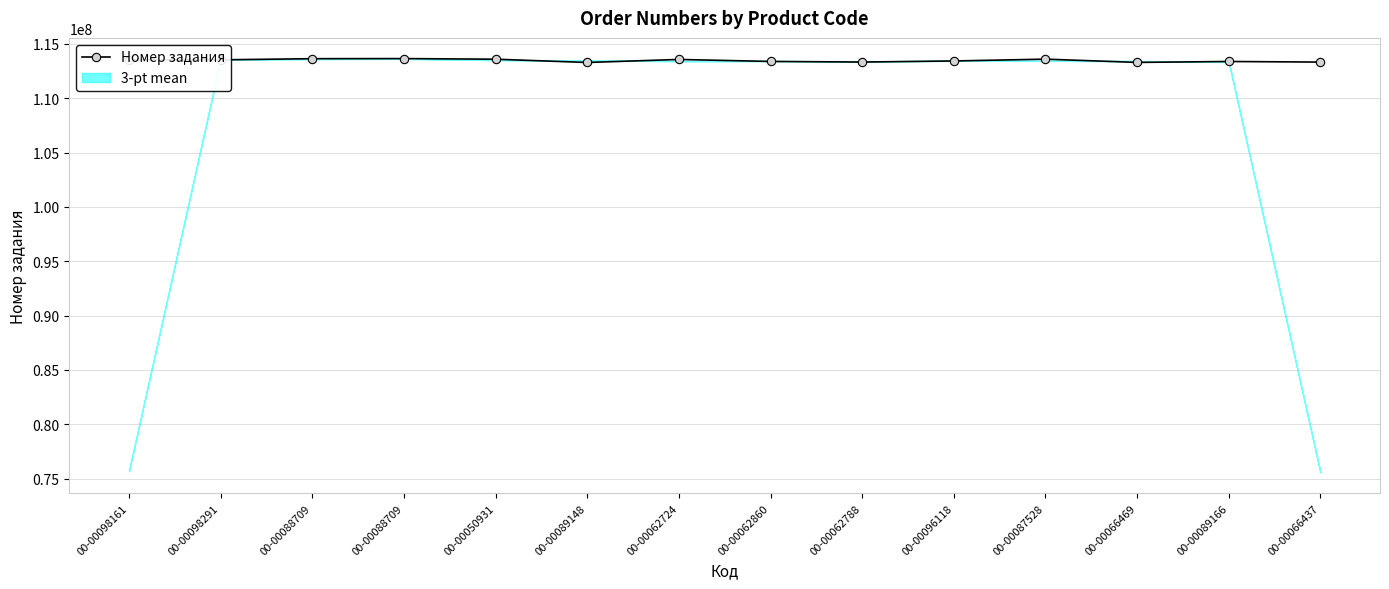

What is the change in value from 00-00098161 to 00-00062724?

+45748